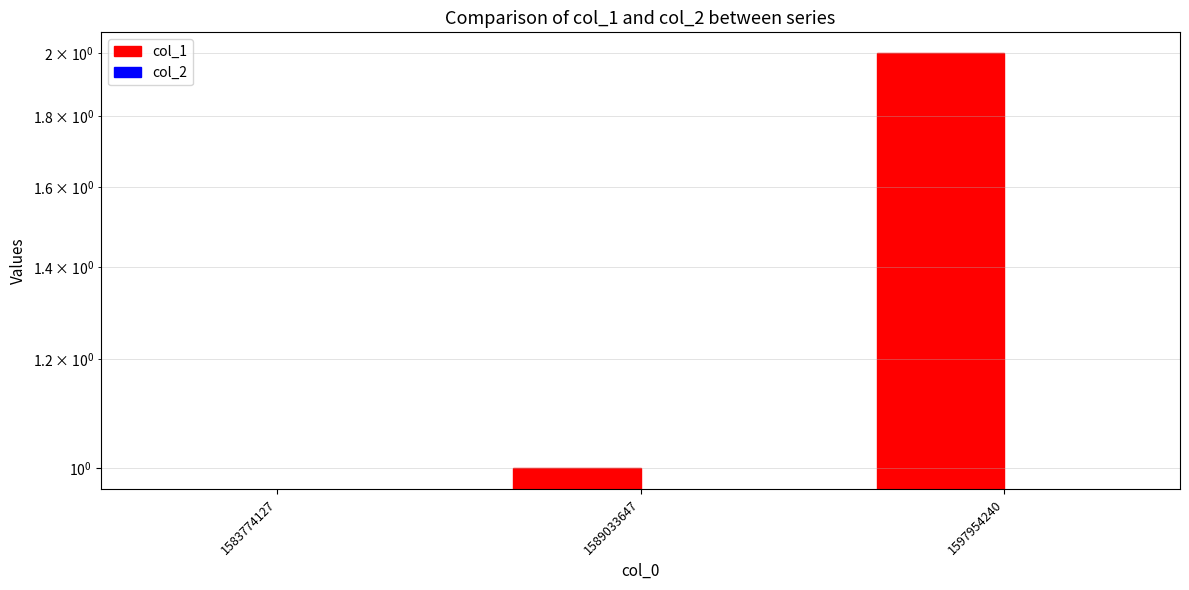

Which category has the highest value across all series?

1597954240